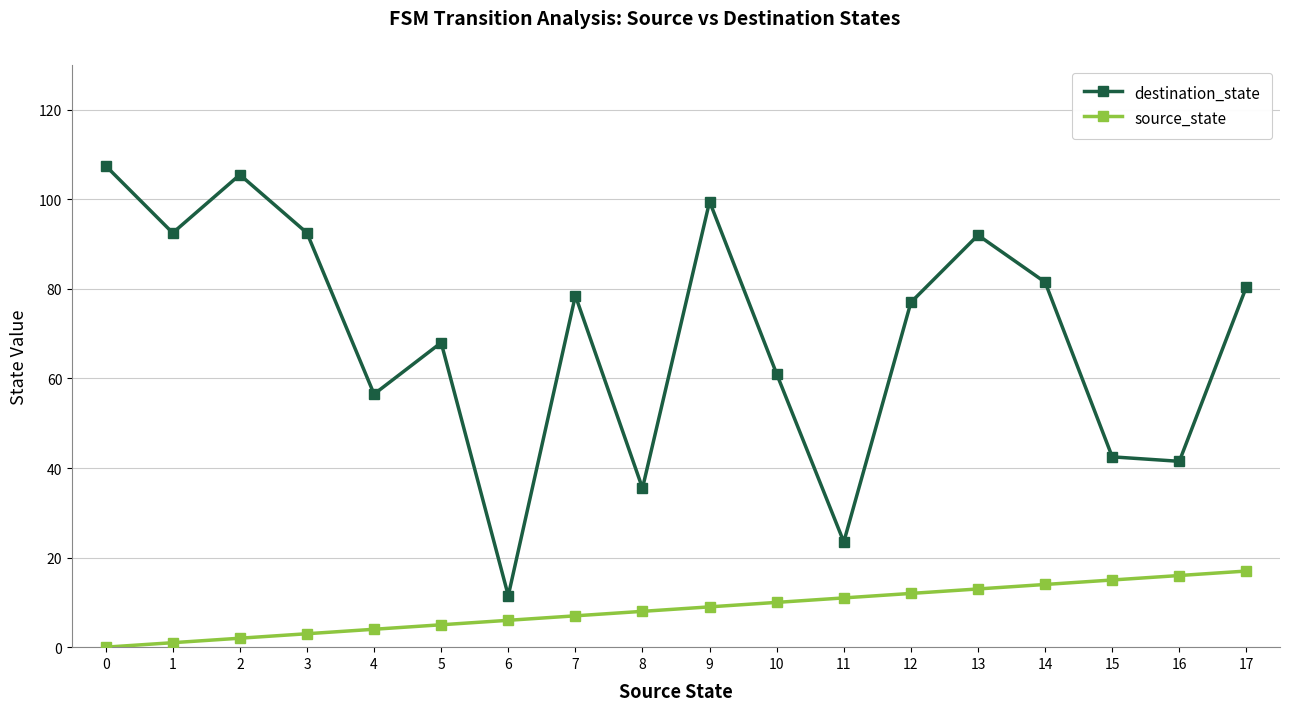

Rank the series by their average value, from lowest to highest.

source_state, destination_state